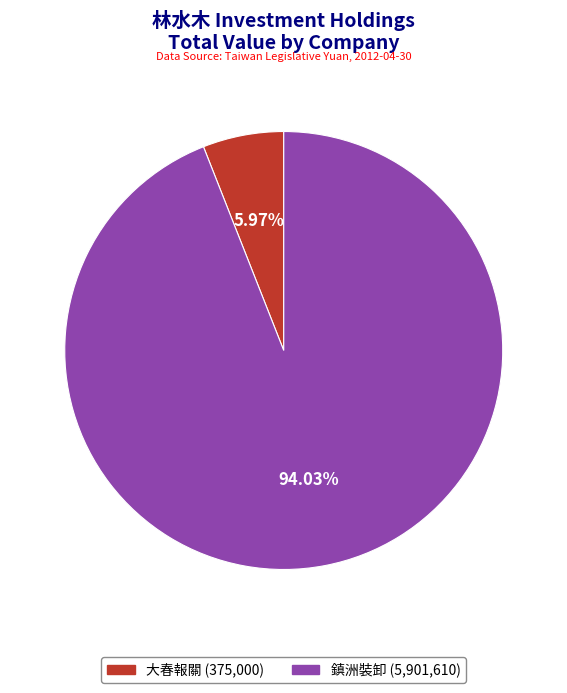

To the nearest percent, what is the difference between the largest and smallest slice percentages?

88%